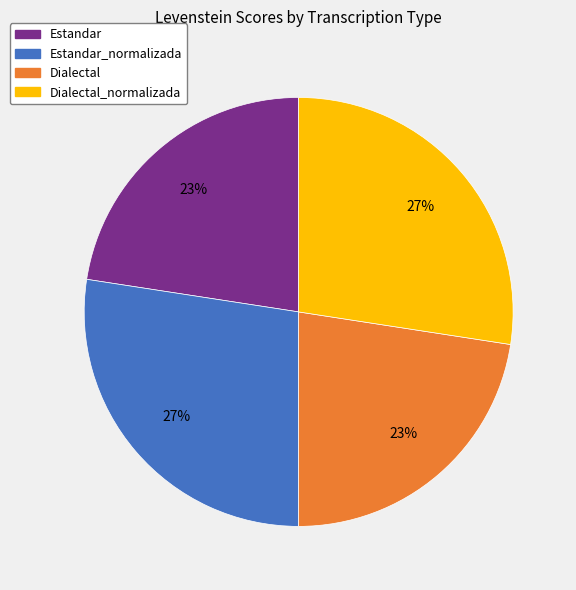

To the nearest percent, what is the average slice percentage?

25%